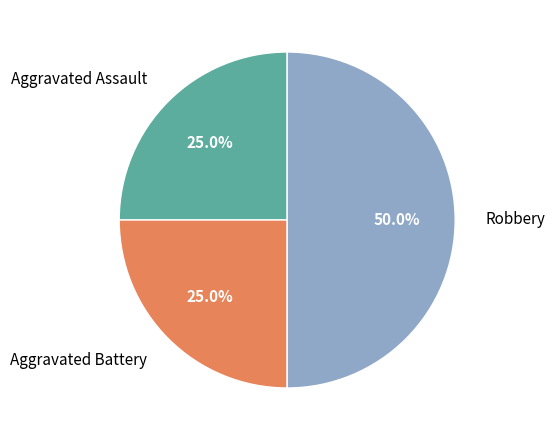

How many segments does this pie chart have?

3